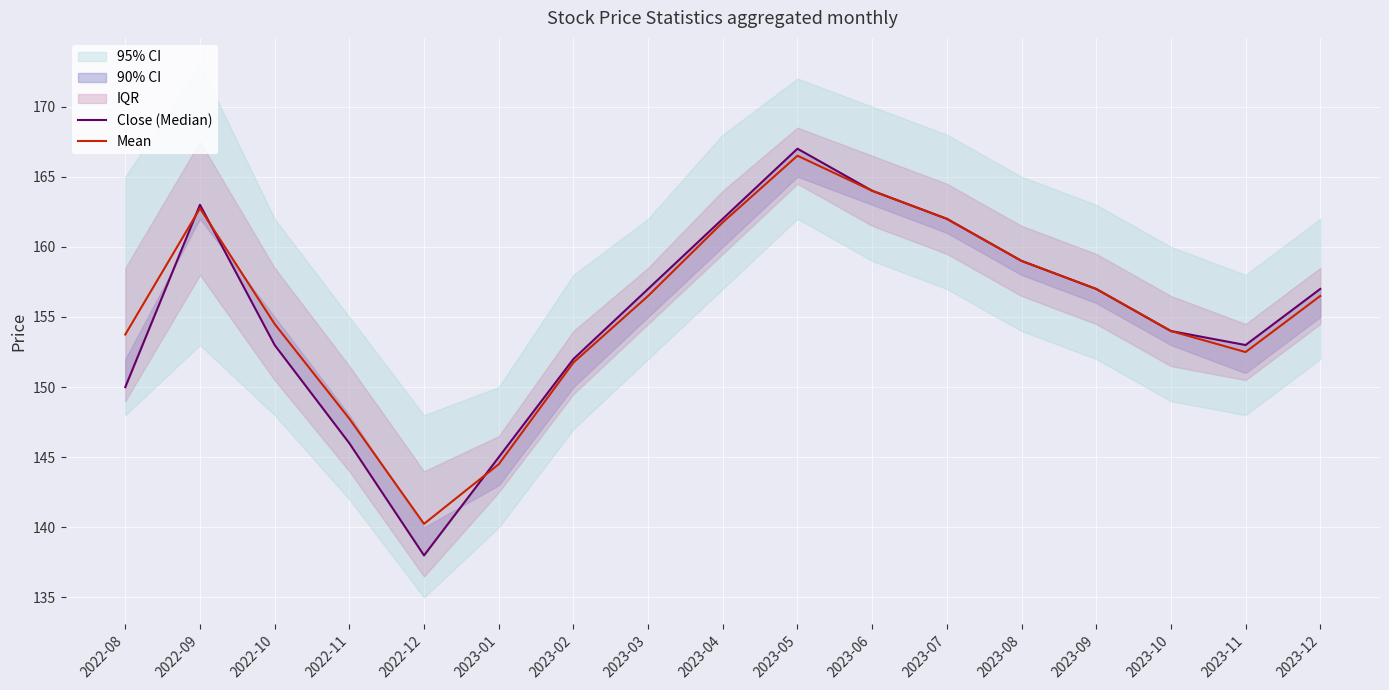

List the series in order of their overall mean, highest first.

Mean, Close (Median)